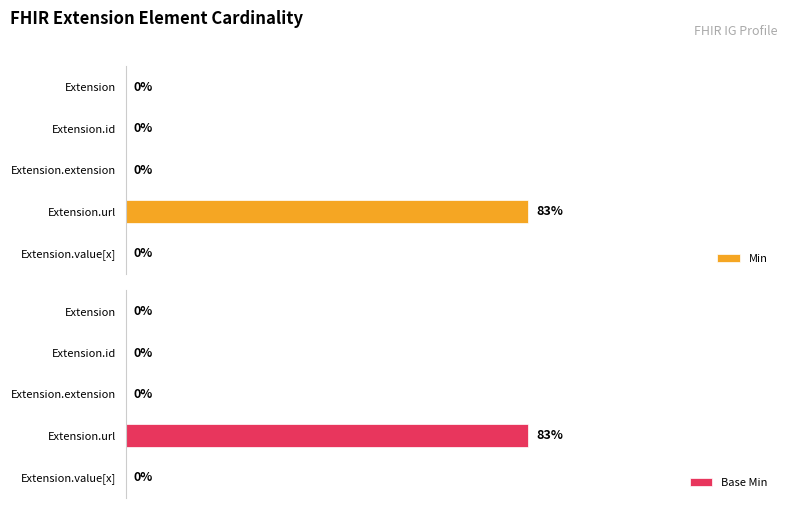

Which category has the highest value in the Min series?

Extension.url